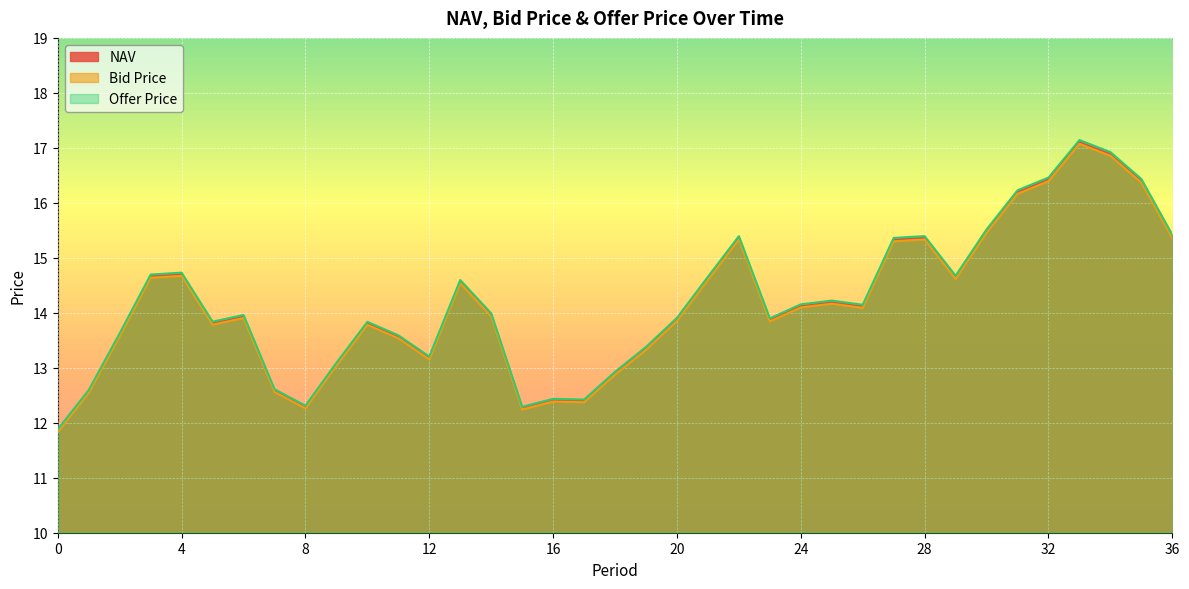

What is the total value across all series at 6?

41.8